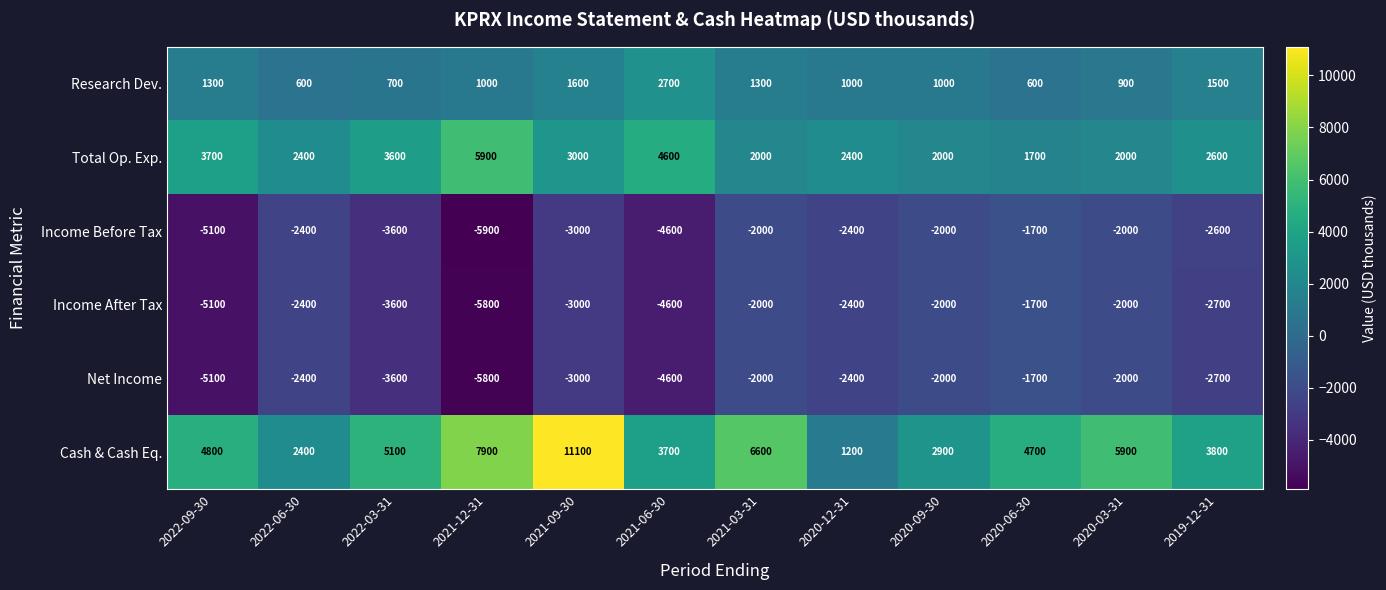

At which category is the sum across all series the highest?

2021-09-30